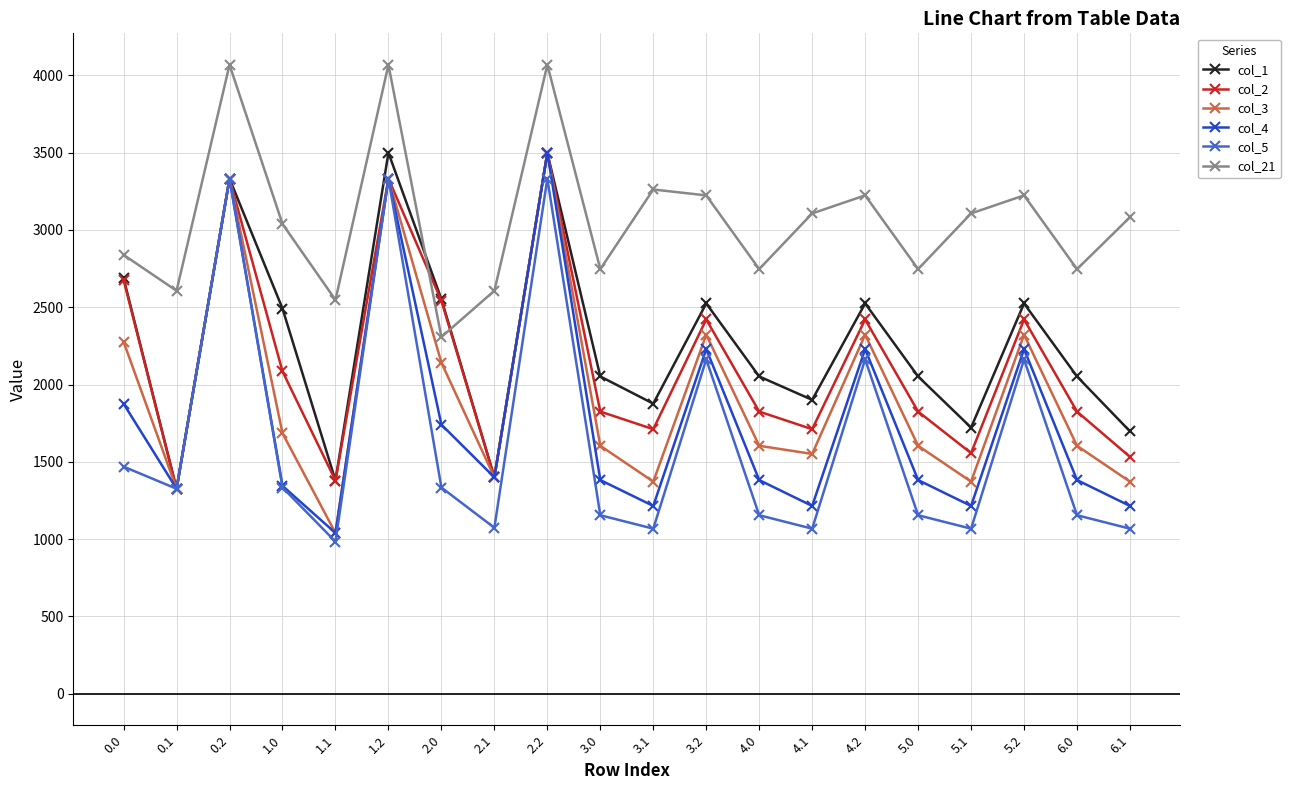

What is the average value of the col_21 series?

3067.8